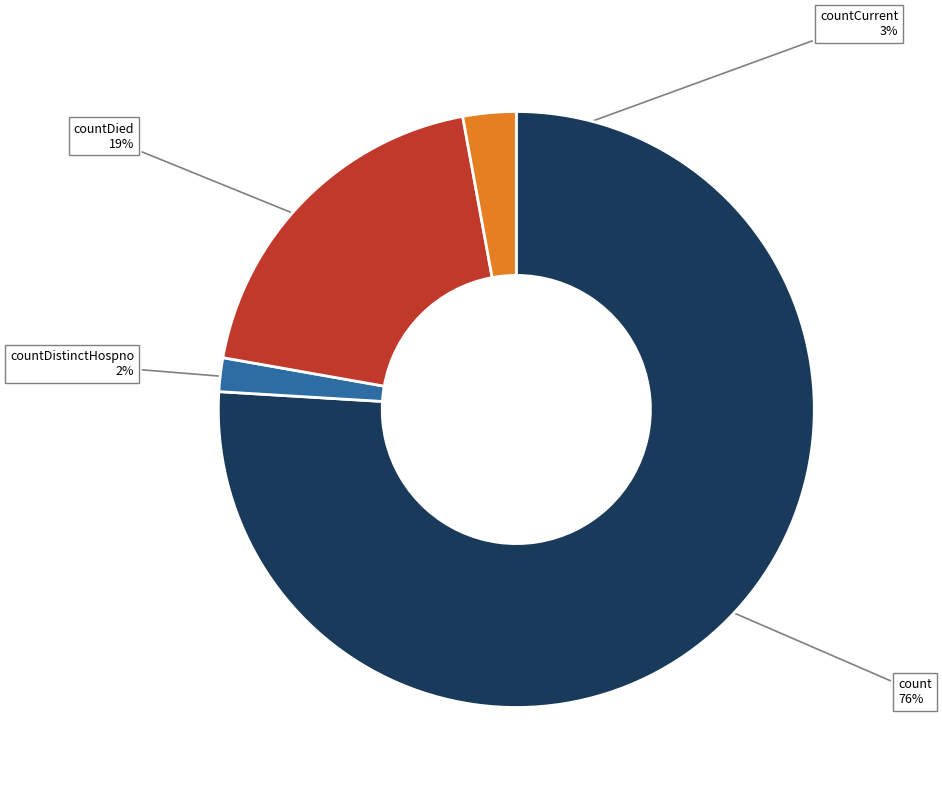

To the nearest percent, what is the average slice percentage?

25%